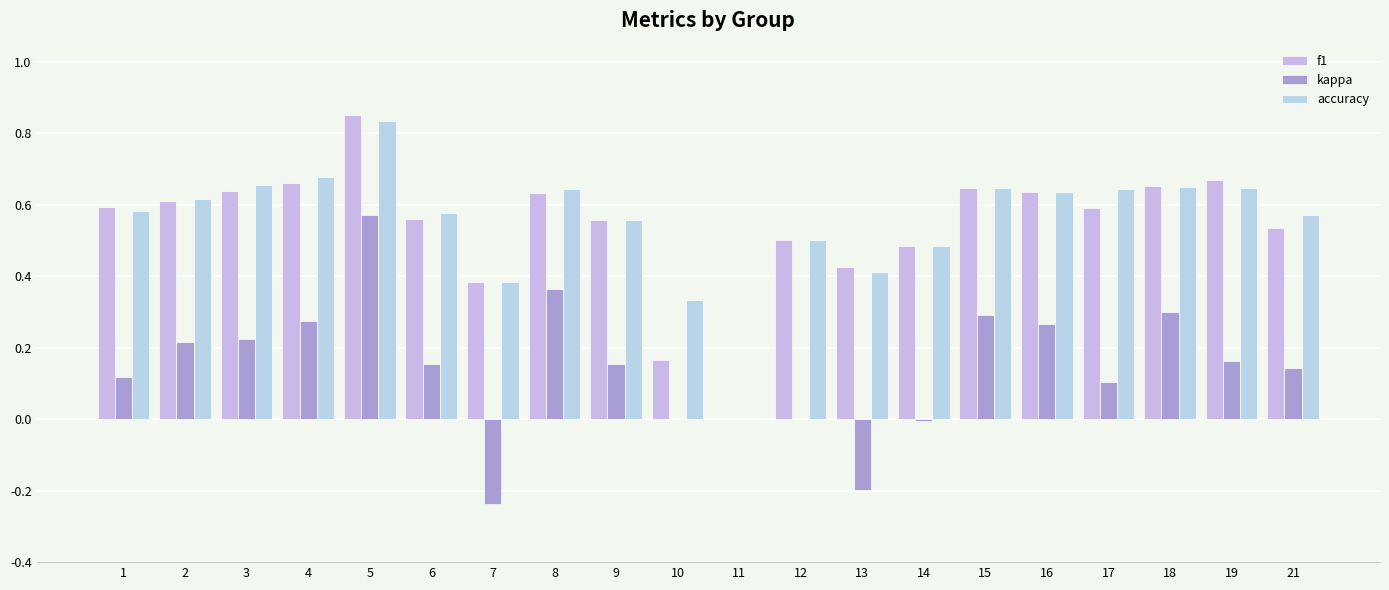

Is it true that accuracy equals 0.5 at 12?

True